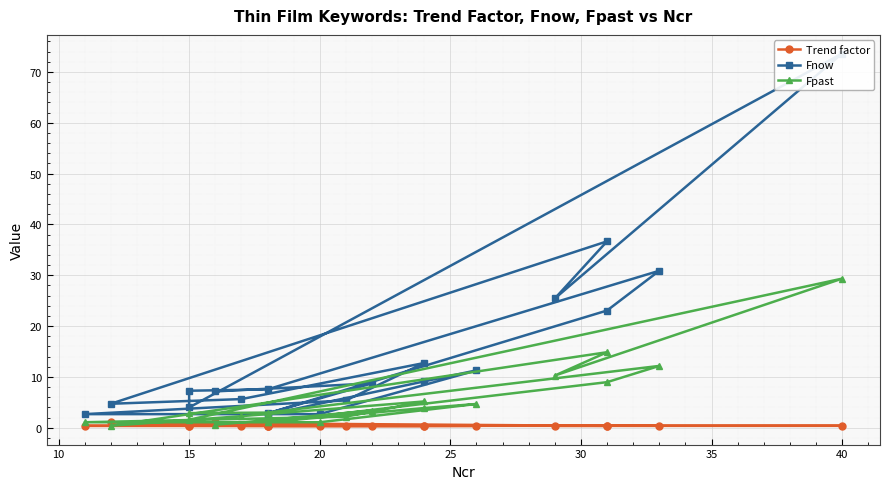

Rank the series by their maximum value, from lowest to highest.

Trend factor, Fpast, Fnow